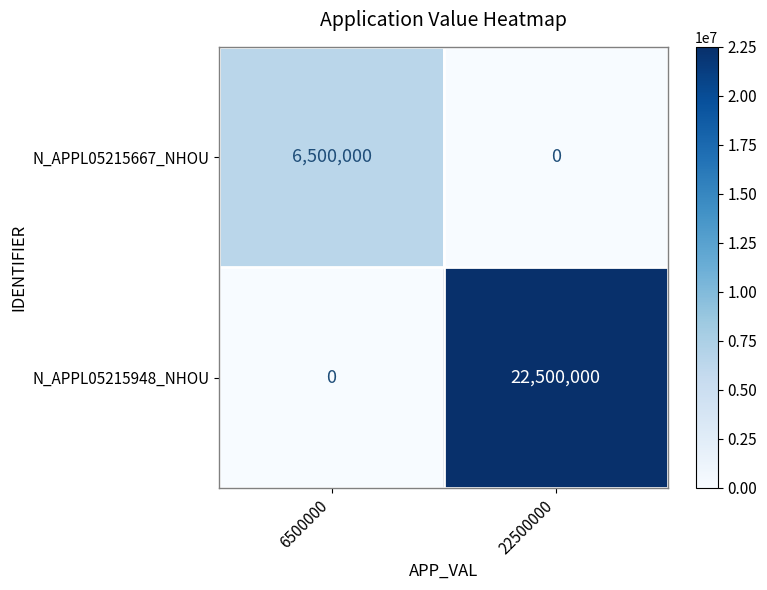

Read the N_APPL05215948_NHOU value at 22500000.

22500000